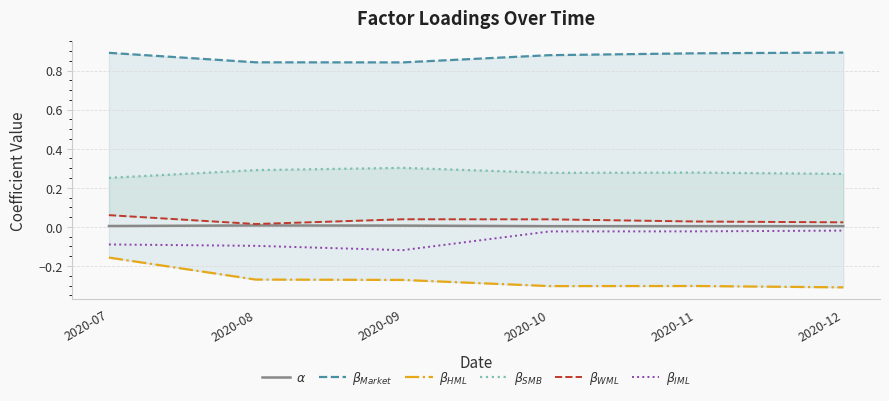

Where is $\beta_{HML}$ nearest to the value 0?

2020-07